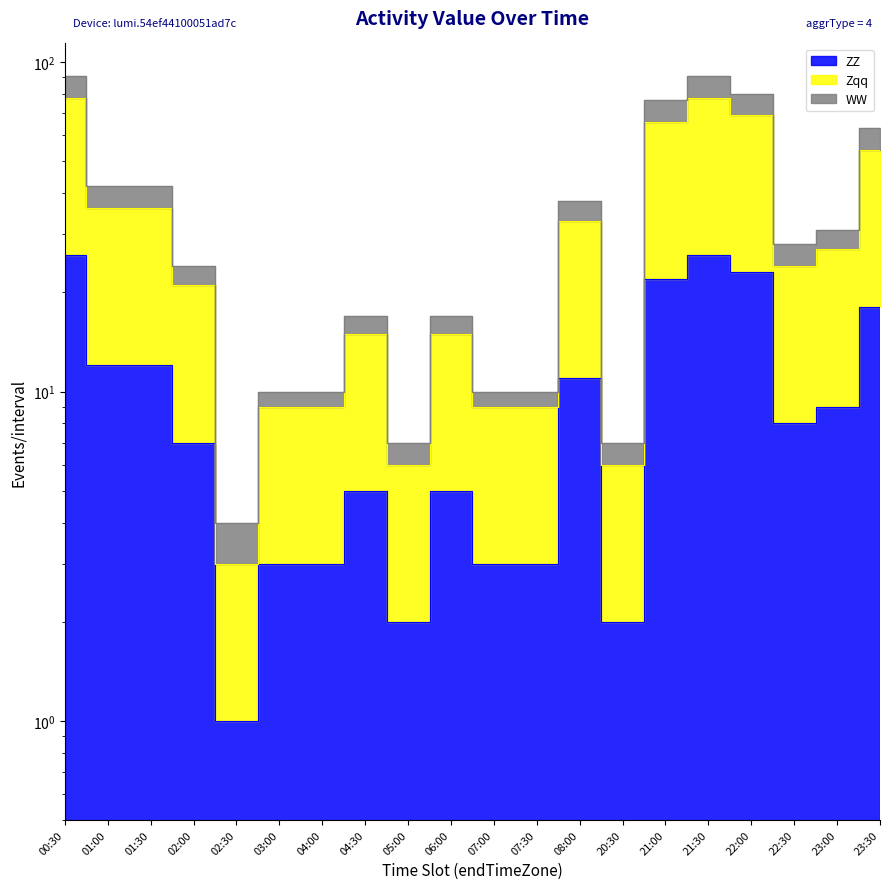

The value of ZZ at 04:30 is 9. True or false?

False